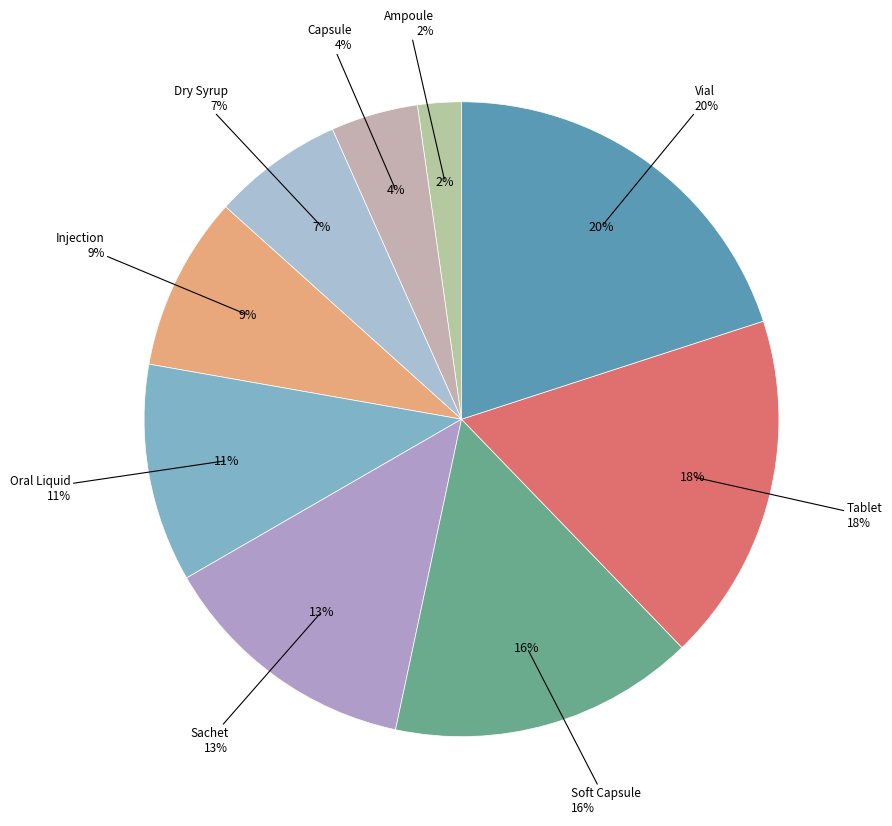

Rank the categories by value from lowest to highest.

Ampoule, Capsule, Dry Syrup, Injection, Oral Liquid, Sachet, Soft Capsule, Tablet, Vial